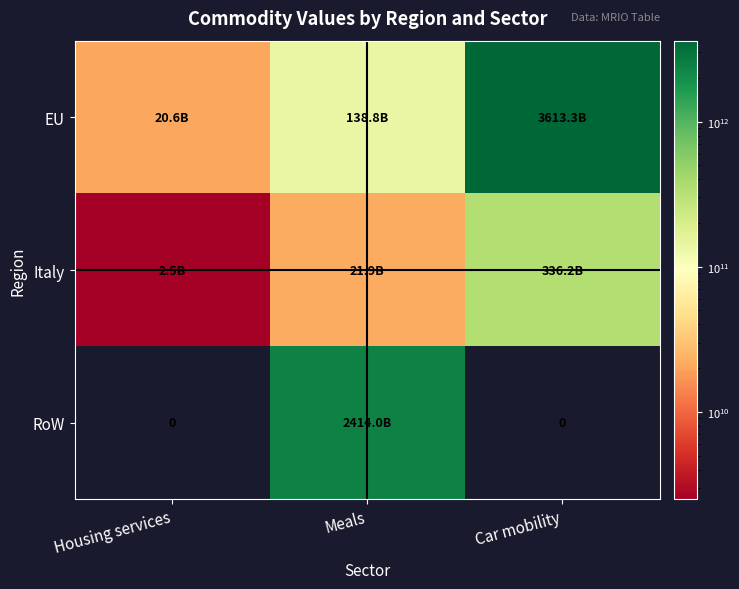

What is the greatest value displayed?

3613308484250.0